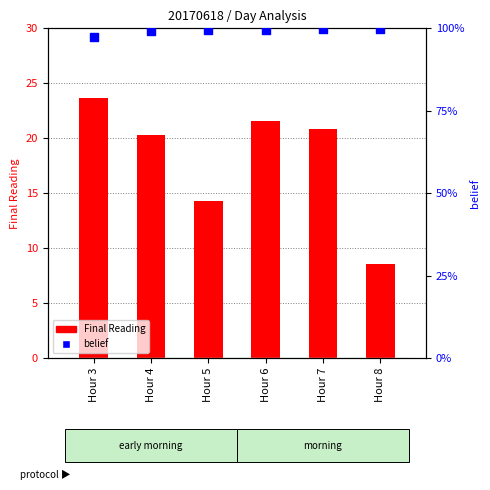

At which category is the sum across all series the highest?

Hour 3